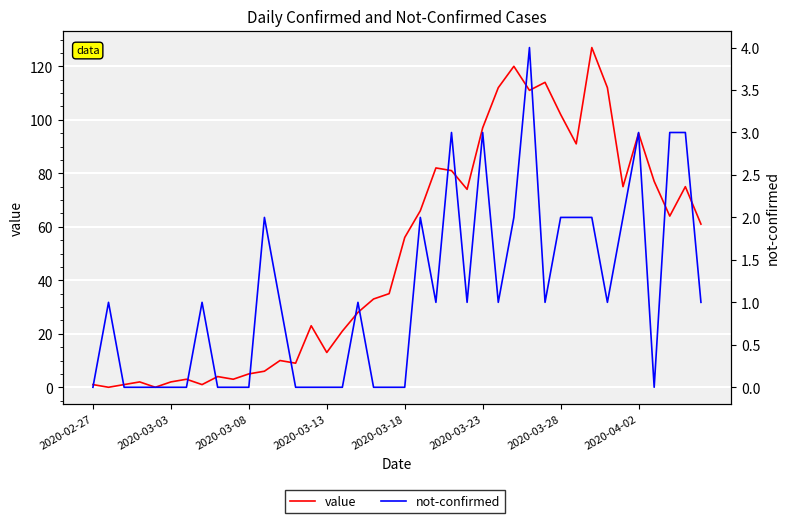

What is the maximum value shown in the chart?

127